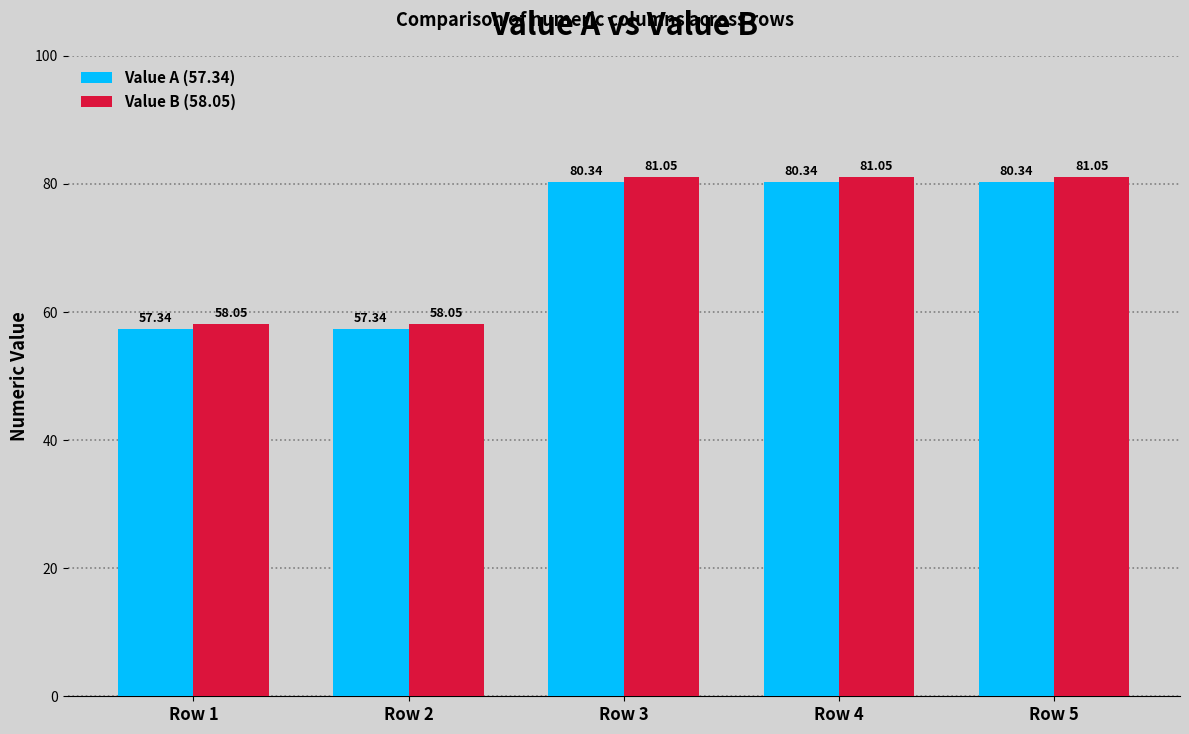

Rank the series by their average value, from lowest to highest.

Value A (57.34), Value B (58.05)